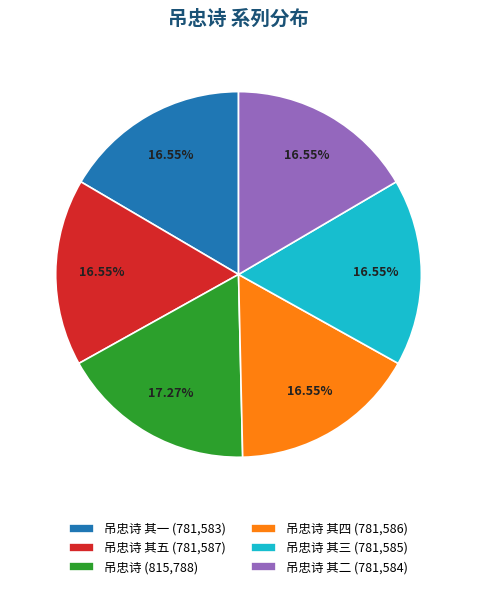

Does any single category account for the majority?

No